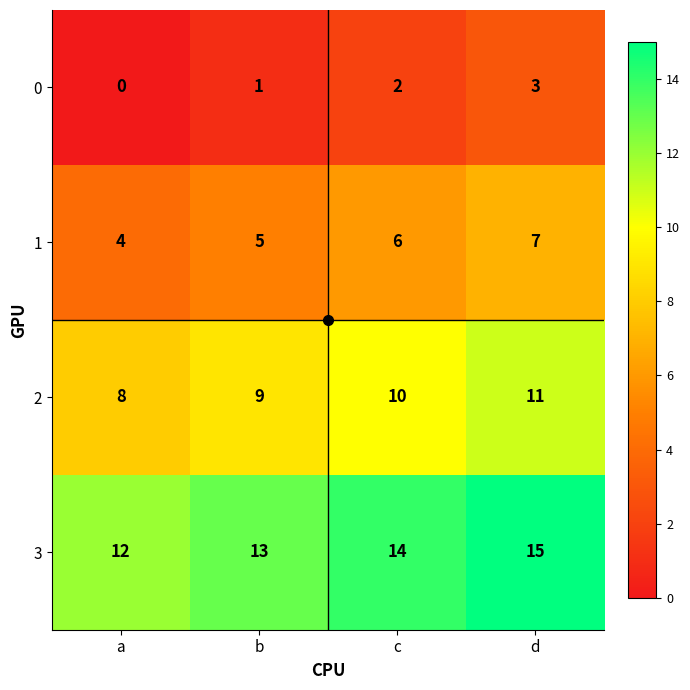

What is the spread (max minus min) of values at c?

12